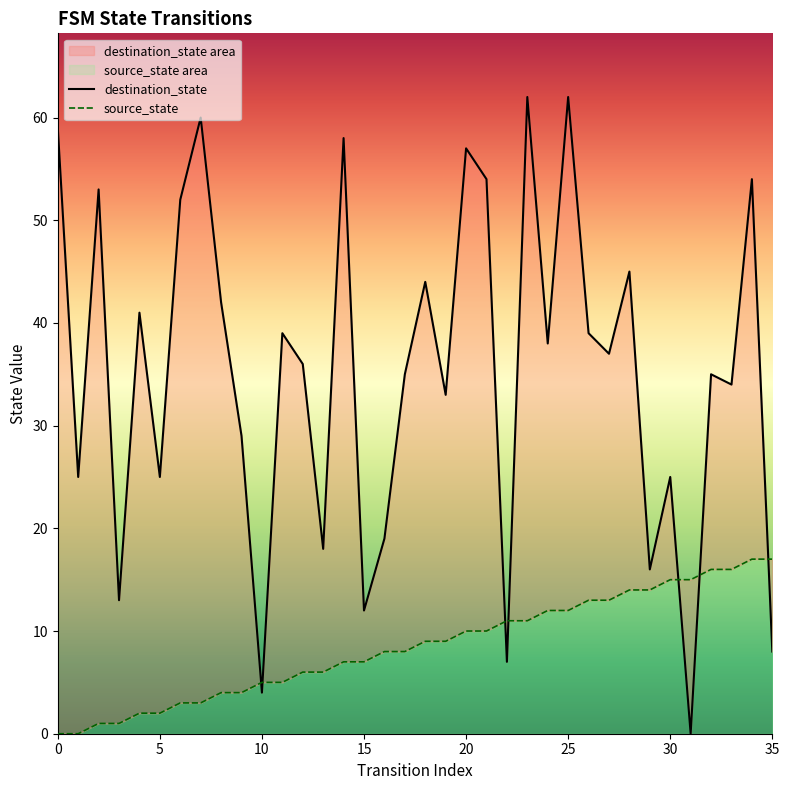

Between 20 and 35, which series saw the biggest shift?

destination_state